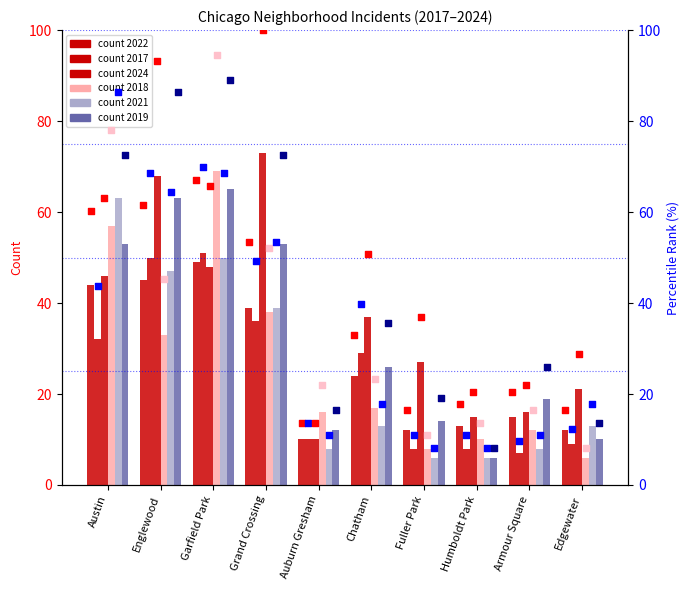

Which series has the largest total across all categories?

rank 2024